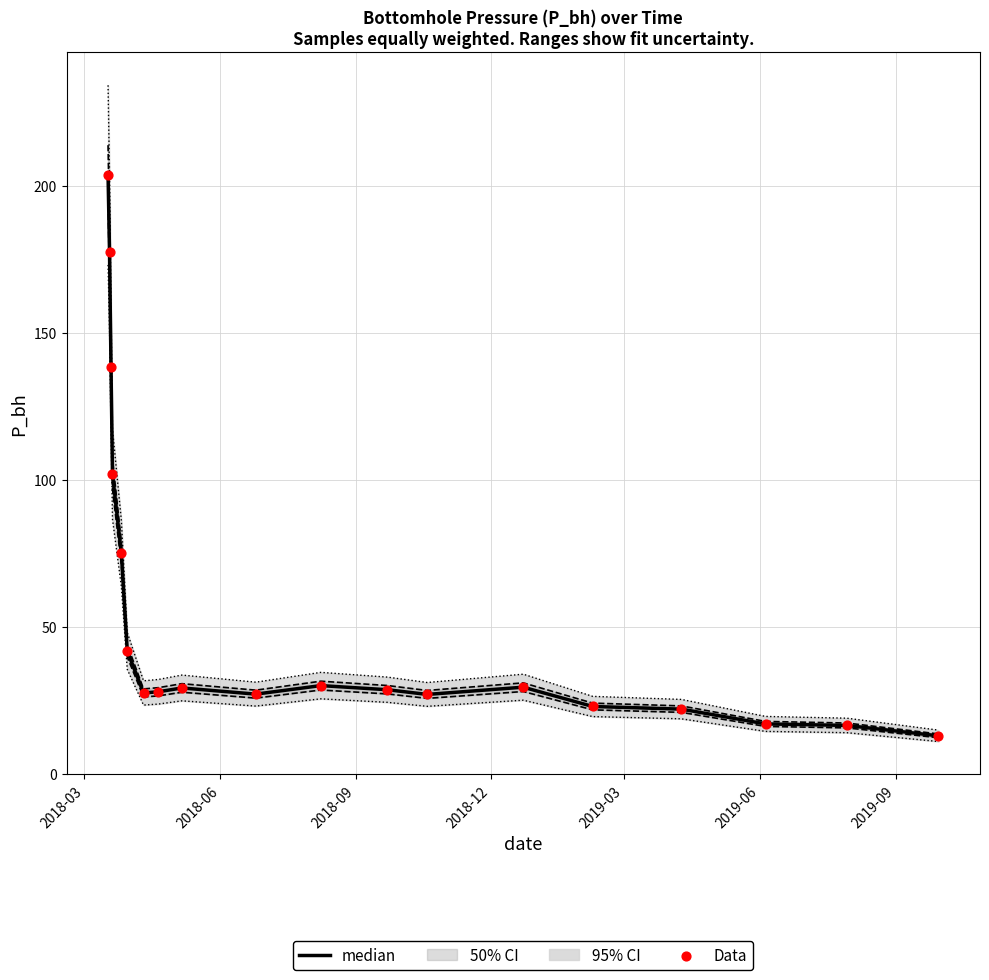

At how many categories does at least one series exceed 38?

6